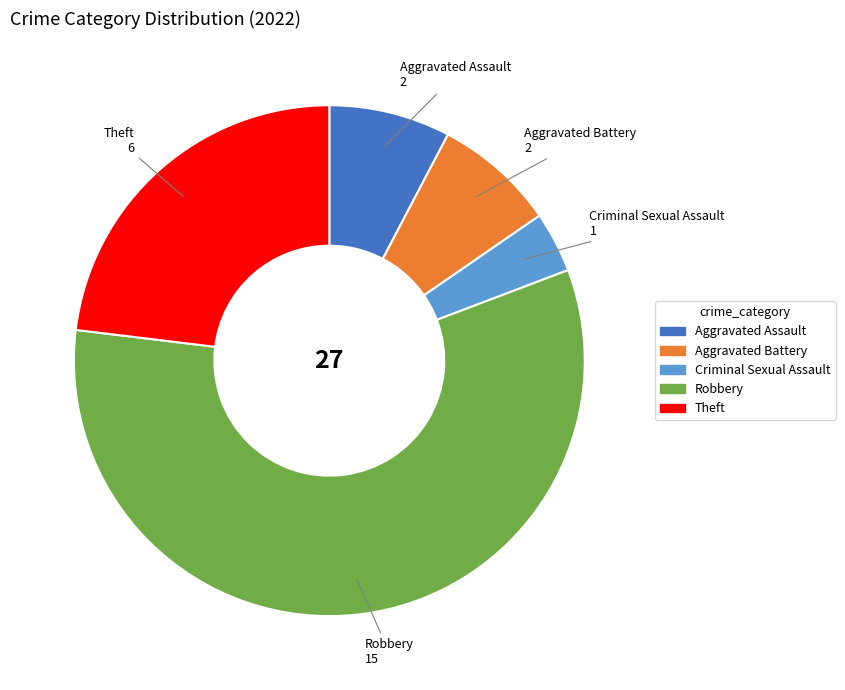

The Robbery slice represents 58% of the pie. True or false?

True